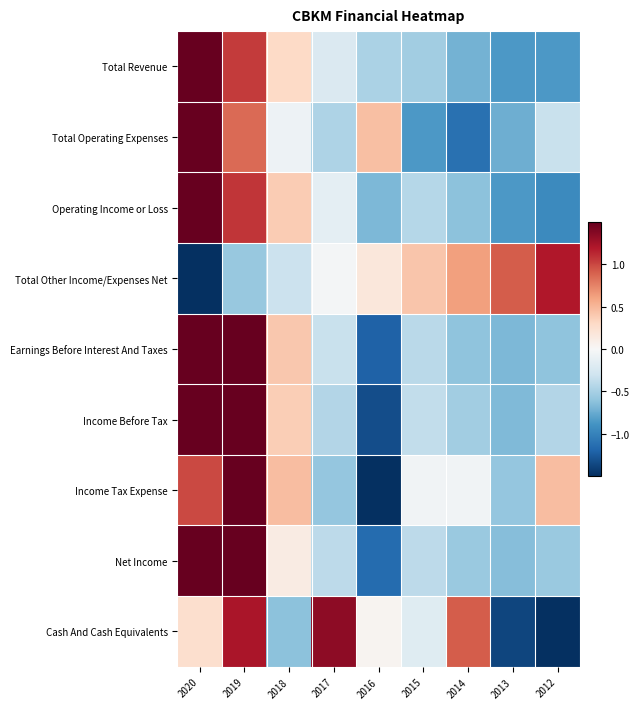

At 2014, list the series in order from largest to smallest.

Cash And Cash Equivalents, Total Other Income/Expenses Net, Income Tax Expense, Income Before Tax, Net Income, Earnings Before Interest And Taxes, Operating Income or Loss, Total Revenue, Total Operating Expenses